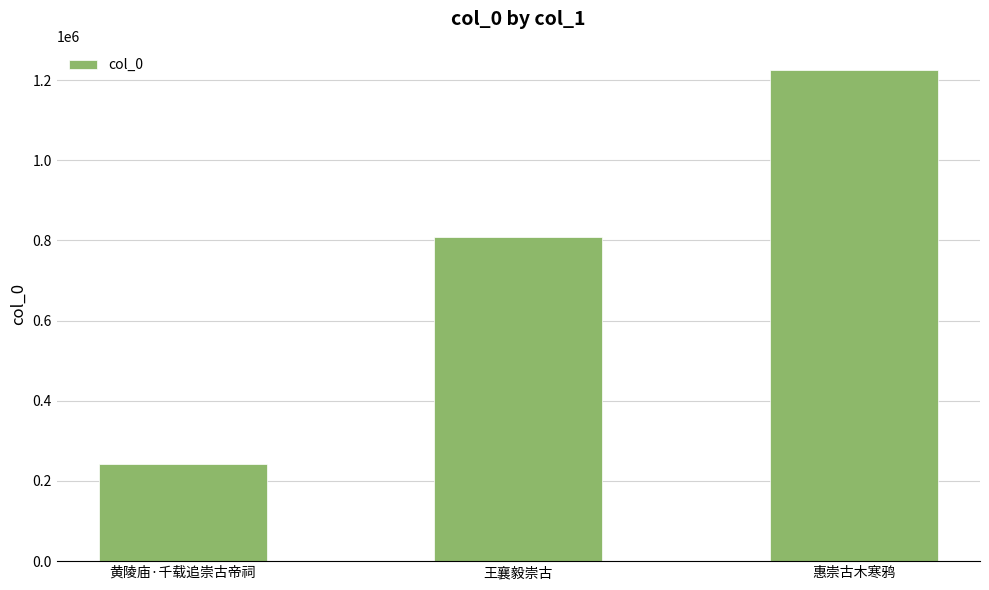

Is it true that the value at 王襄毅崇古 is 393247?

False